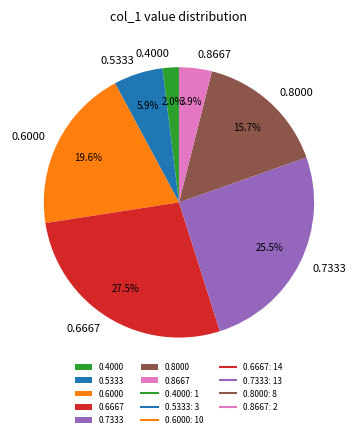

Is 0.5333 the majority of the pie?

No